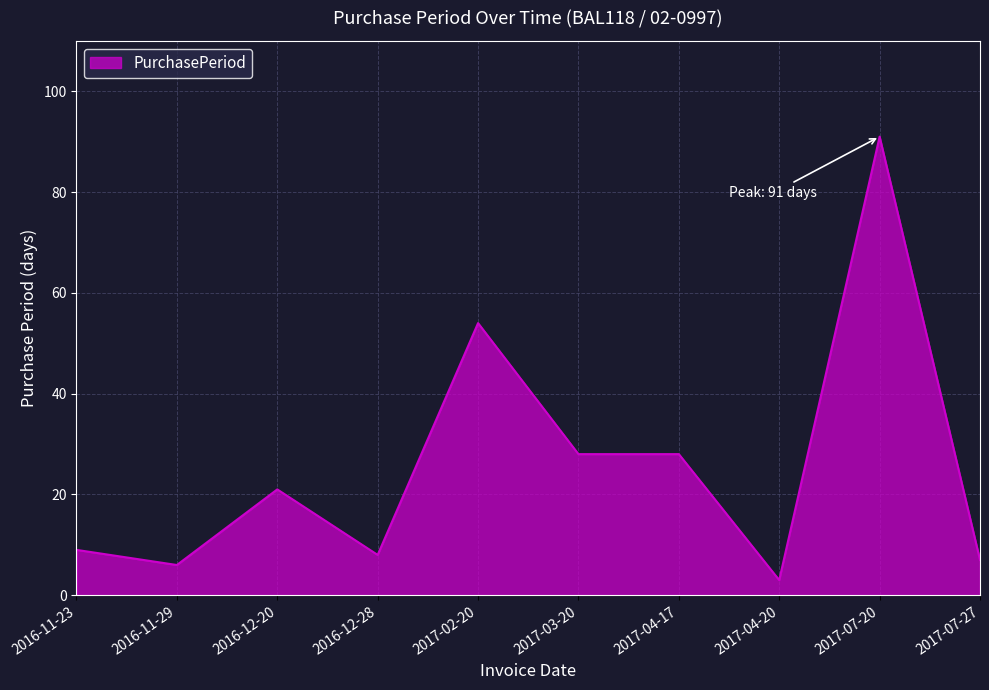

At which category does the data reach its first local peak?

2016-12-20